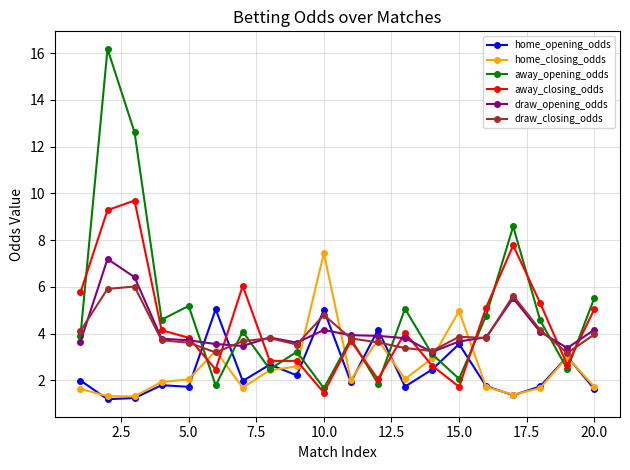

True or false: home_opening_odds and away_opening_odds intersect in this chart.

True